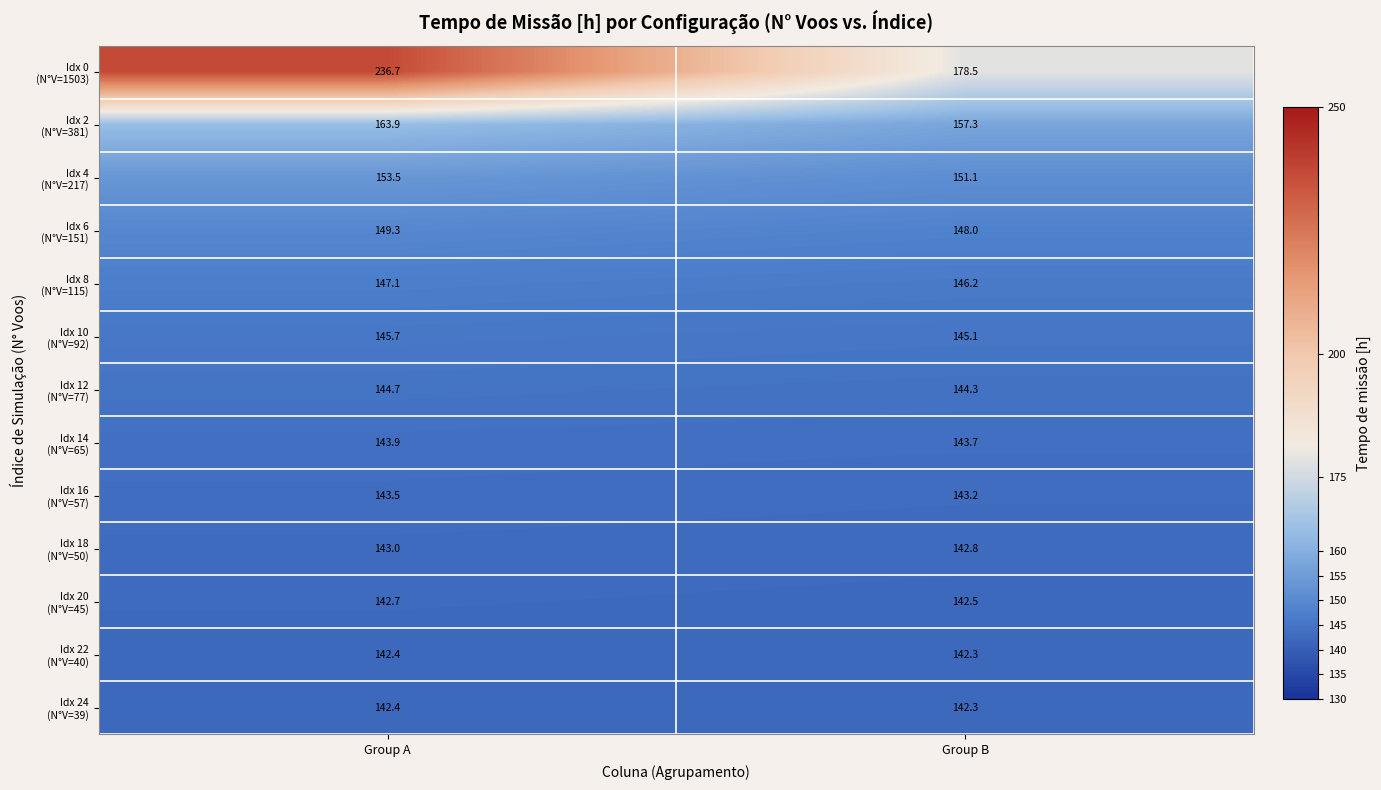

At how many categories does at least one series exceed 230?

1